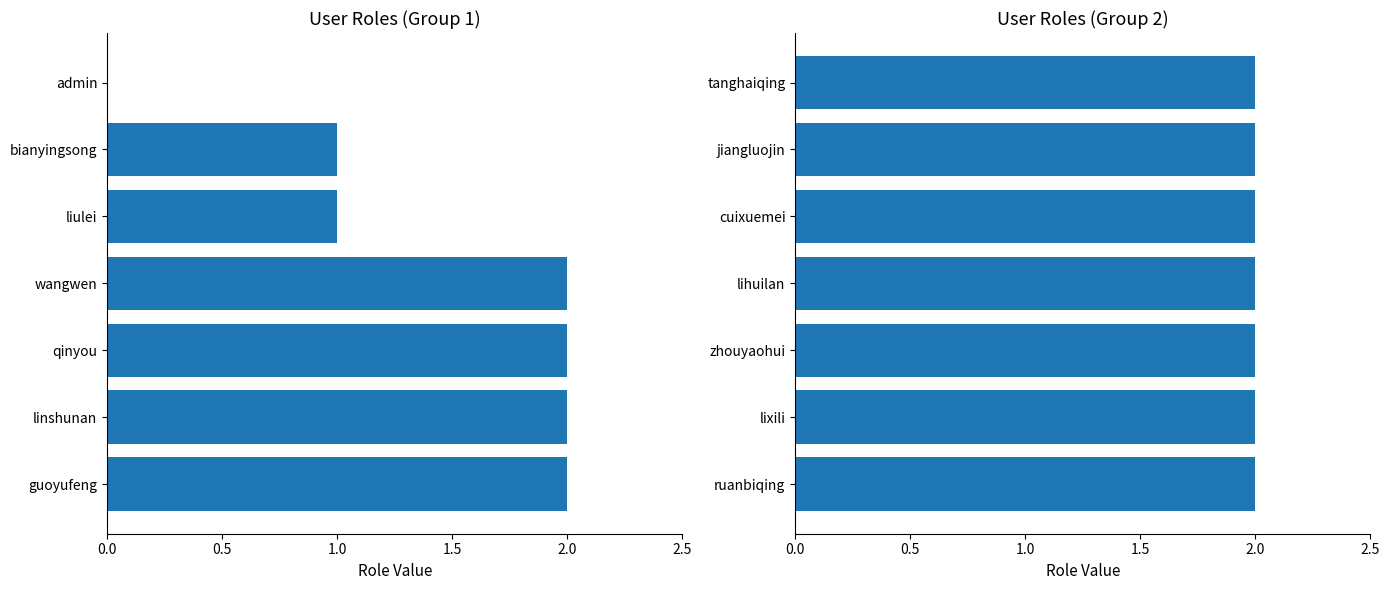

How many values are between 2 and 3?

11